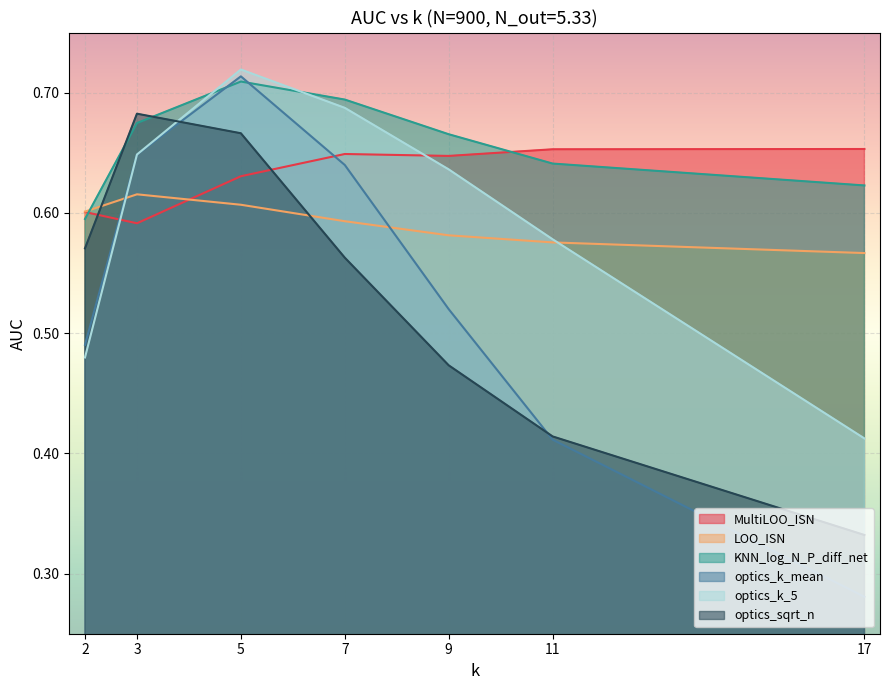

What is the spread (max minus min) of values at 17?

0.4